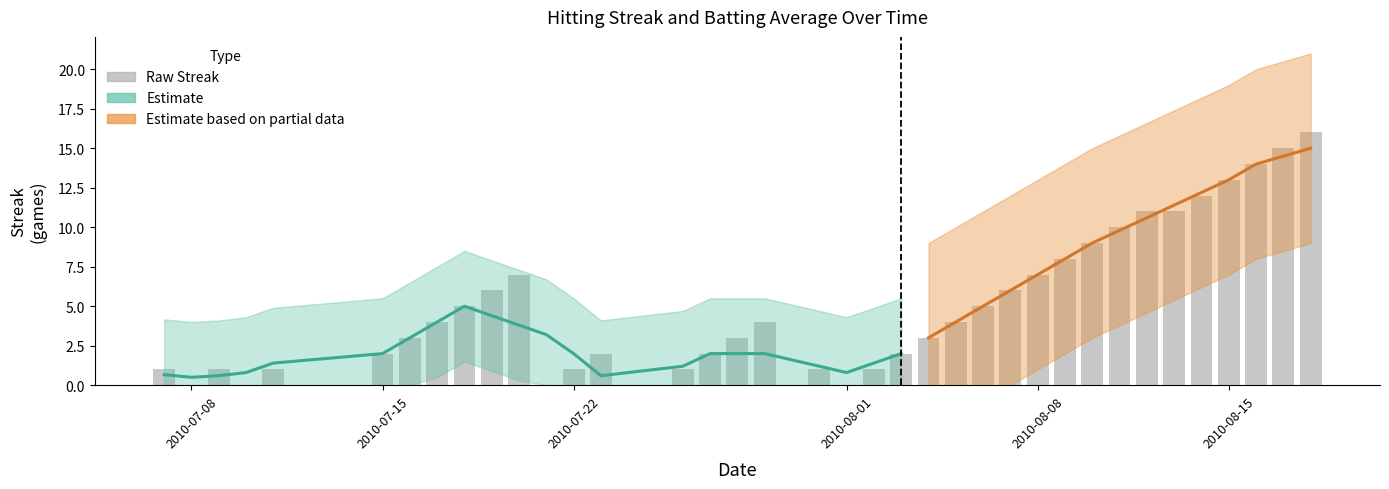

Are the bars grouped side by side (vs. stacked)?

No